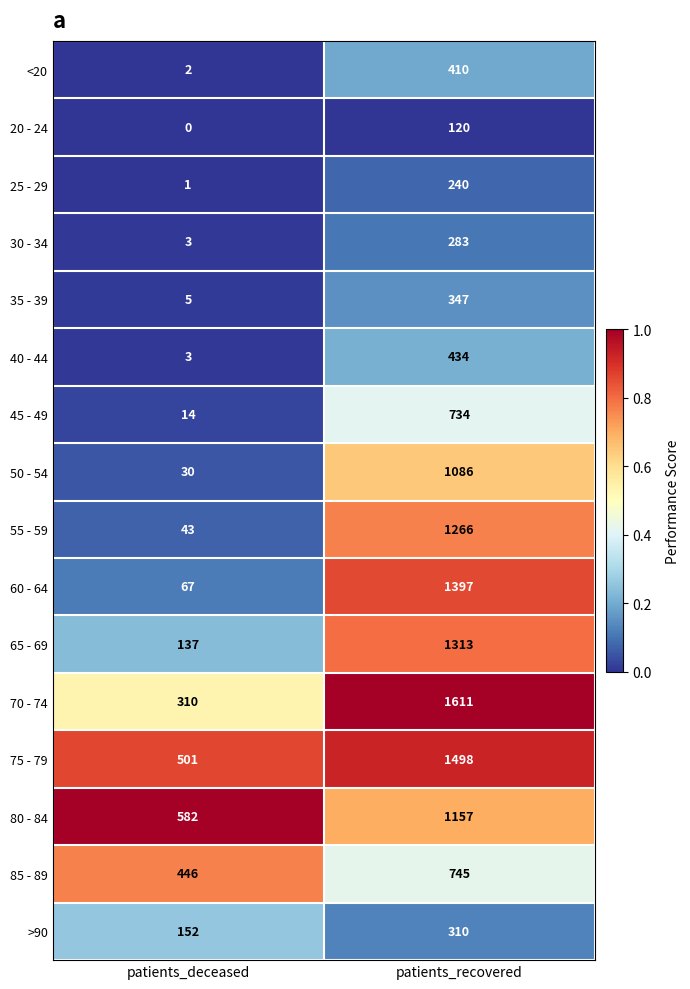

Which series has the largest range (max minus min)?

60 - 64